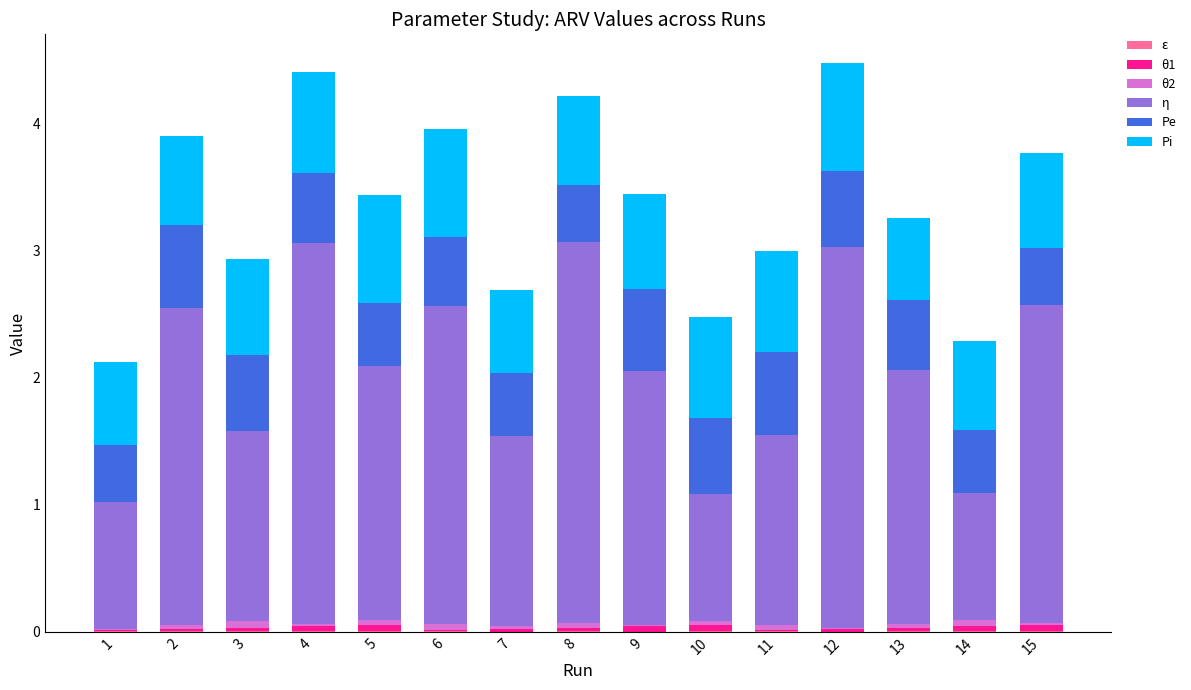

Which series has the largest total across all categories?

η